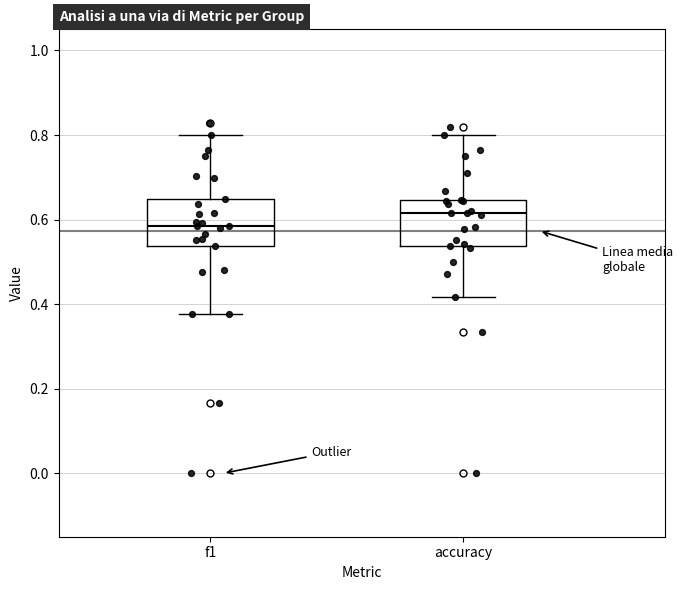

Reading left to right, read every box against the y-axis: the position of its median line, the range the box covers, and the ends of its whiskers. The values are not printed on the chart, so give them approximately, as read against the axis.

f1: median 0.58, box 0.54 to 0.64, whiskers 0.38 to 0.80
accuracy: median 0.62, box 0.54 to 0.64, whiskers 0.42 to 0.80